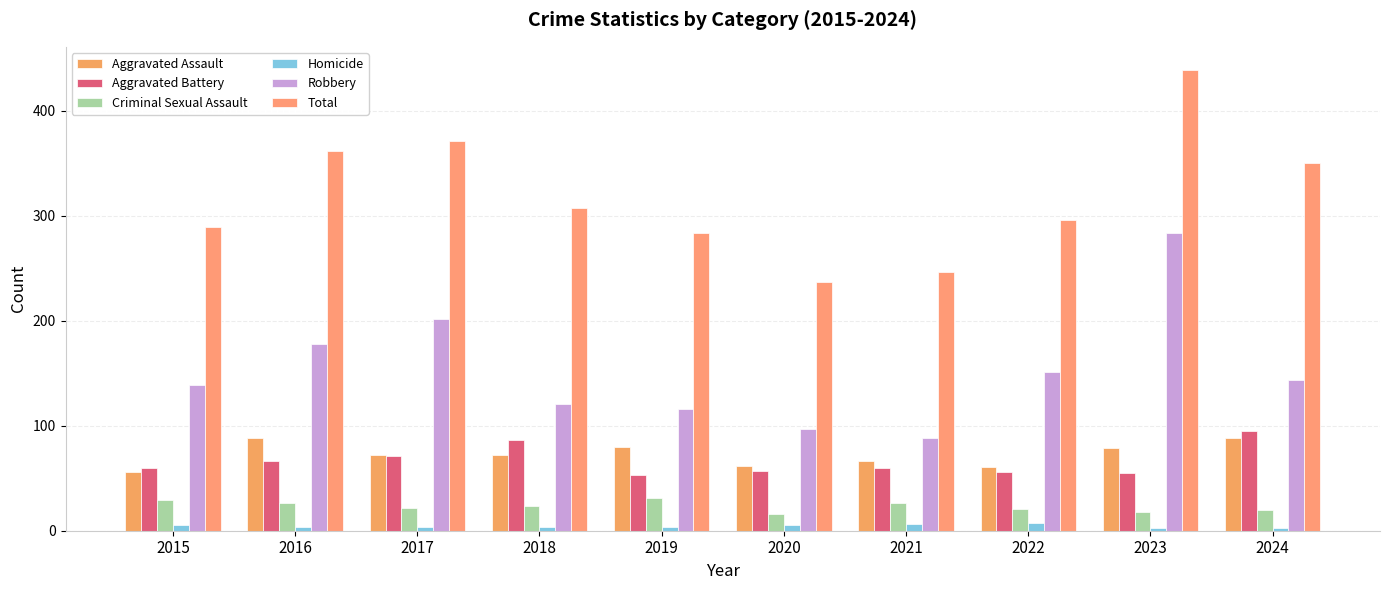

At which category is the sum across all series the highest?

2023